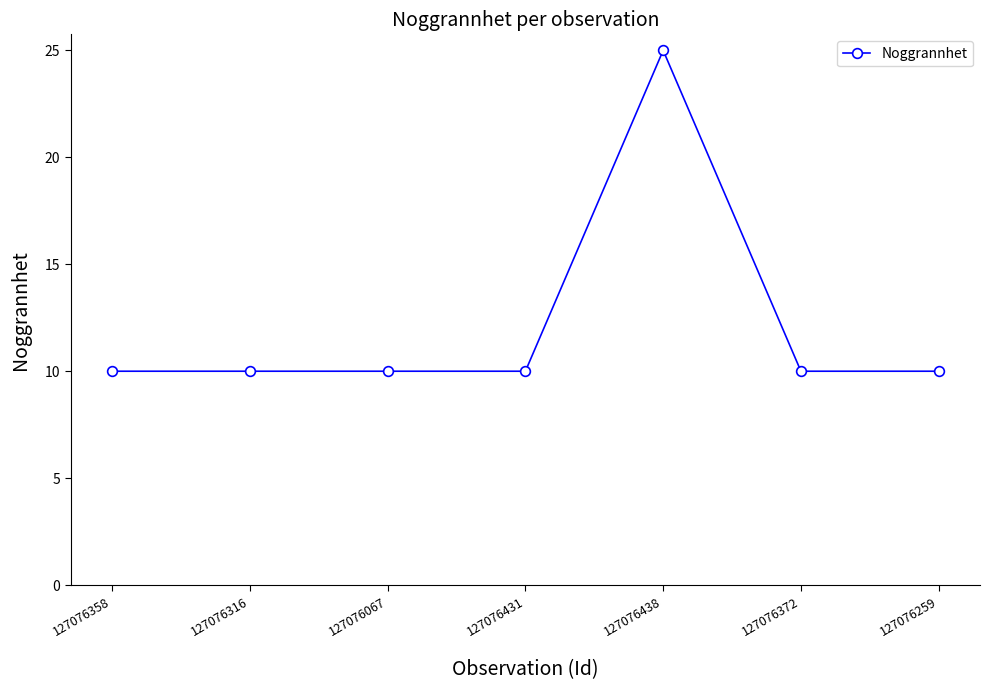

The chart shows a value of 10 at 127076067. True or false?

True